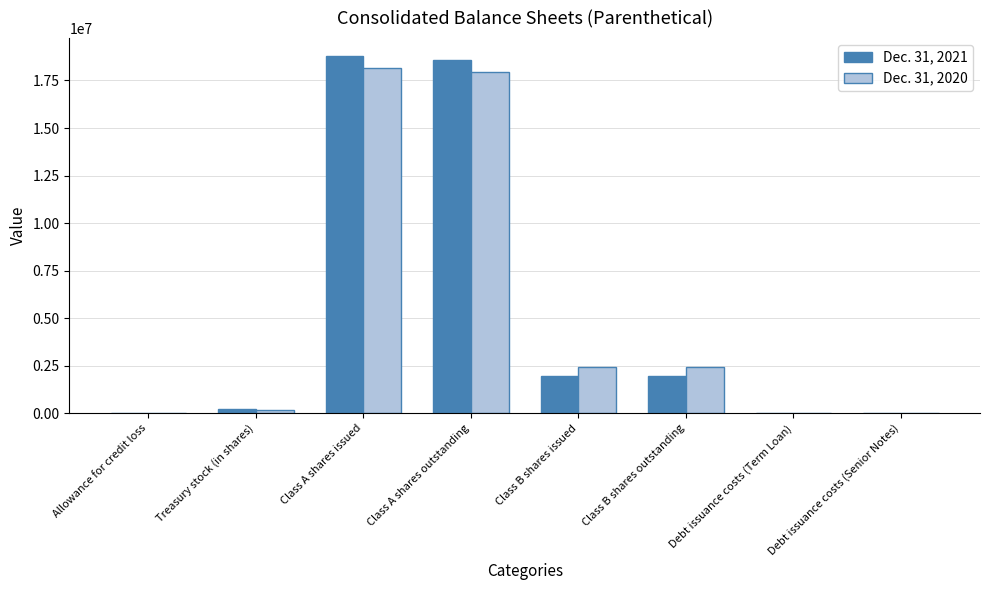

What is the difference between the Dec. 31, 2021 values at Debt issuance costs (Term Loan) and Treasury stock (in shares)?

227906